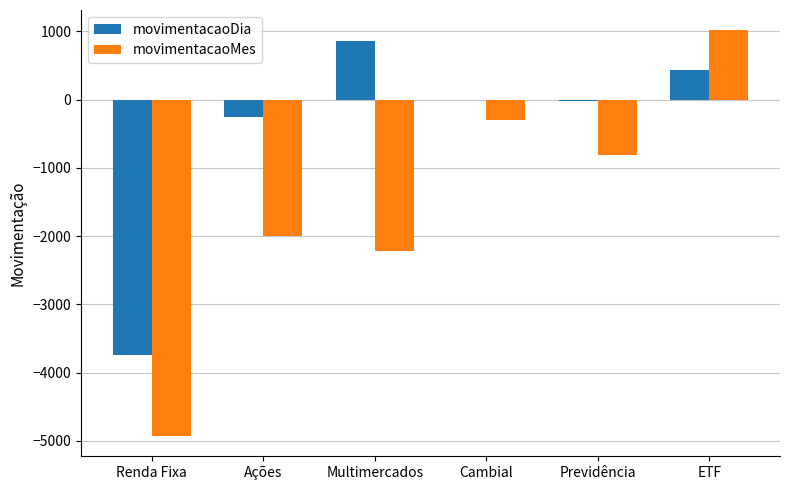

What is the maximum value for movimentacaoDia?

860.2